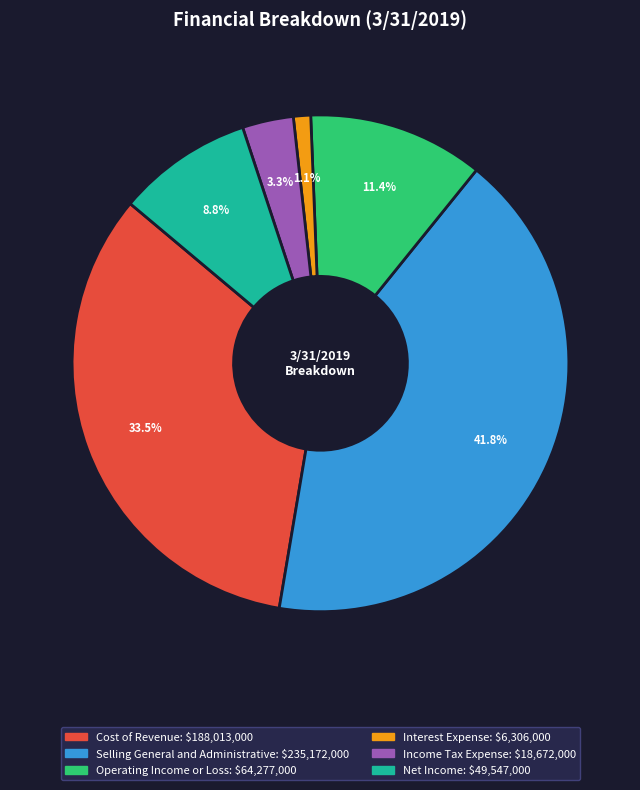

What percentage do Cost of Revenue and Interest Expense together represent?

34.6%